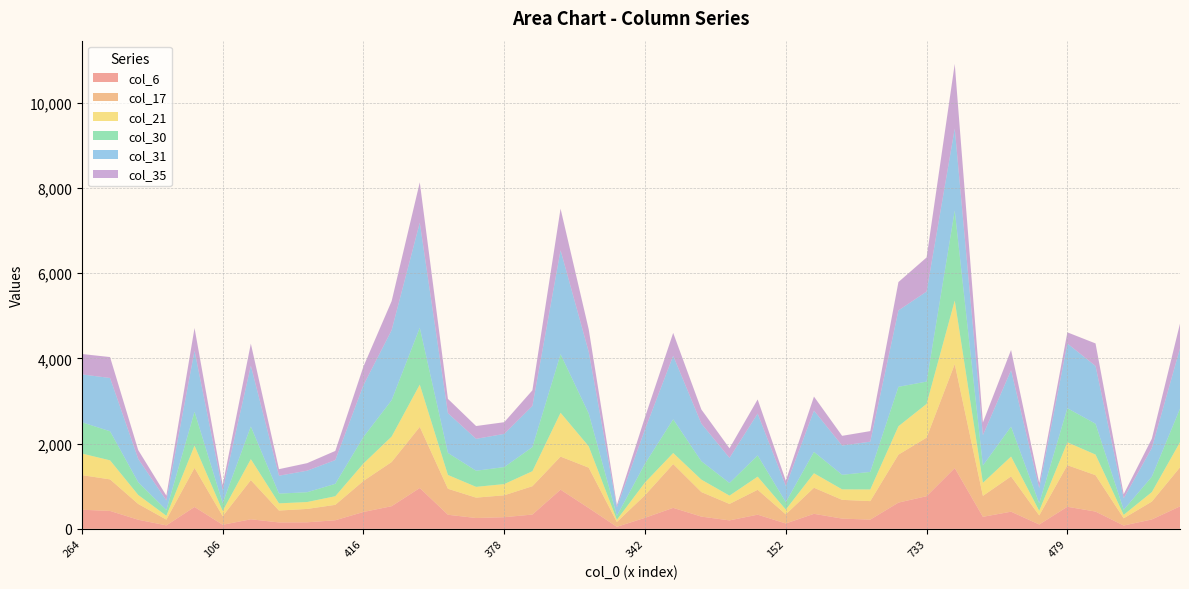

Reading right to left, list all the values displayed in this chart.

col_6: 527	220	78	405	518	102	402	282	1426	766	615	216	240	352	126	332	198	287	492	259	47	488	919	335	273	254	330	958	531	396	201	153	150	224	95	513	81	213	420	448
col_17: 916	419	169	854	975	212	828	491	2439	1374	1125	434	440	612	214	584	386	576	1028	531	114	947	776	665	514	478	610	1434	1036	728	362	314	279	919	202	917	135	370	740	812
col_21: 589	223	81	483	537	108	466	307	1490	791	667	273	246	340	112	308	195	292	259	298	51	501	1028	352	263	253	324	992	597	409	202	162	169	492	123	522	90	212	447	507
col_30: 787	361	118	724	800	175	701	406	2113	523	925	412	342	501	174	498	296	432	791	442	93	770	1374	565	399	378	517	1334	853	623	291	230	228	766	183	795	135	298	682	733
col_31: 1415	672	269	1354	1517	358	1324	711	1923	2113	1792	710	686	968	379	981	590	882	1490	803	197	1447	2439	966	778	748	932	2464	1643	1215	557	505	420	1426	300	1431	226	547	1250	1123
col_35: 581	220	97	530	263	124	476	299	1517	800	666	248	228	330	125	333	225	332	537	289	55	528	975	367	275	301	336	948	682	439	215	177	154	518	127	534	111	208	491	479